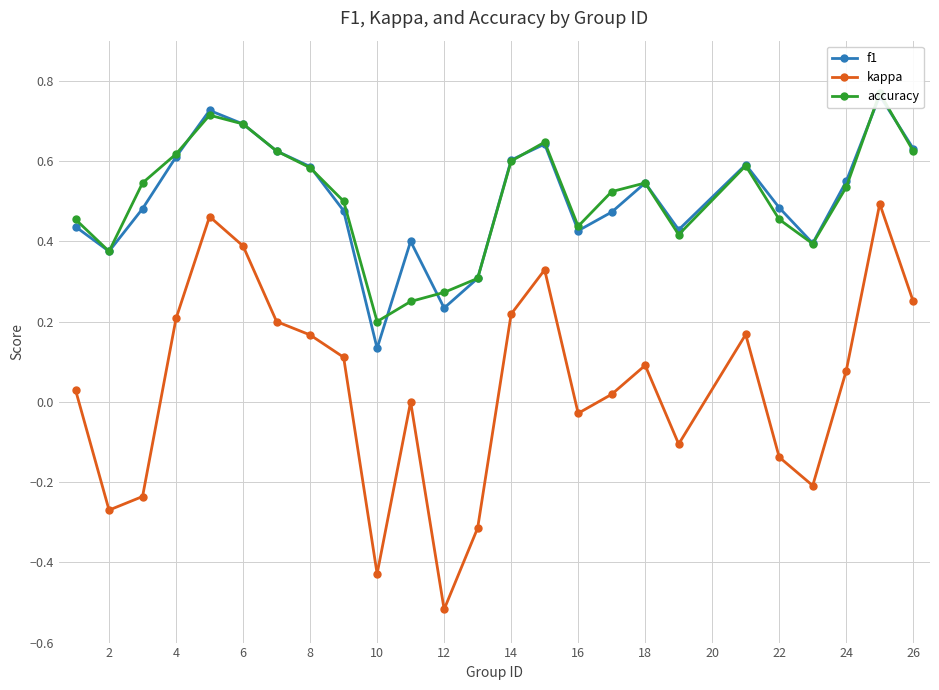

Reading right to left, list all the values displayed in this chart.

f1: 0.6	0.8	0.5	0.4	0.5	0.6	0.4	0.5	0.5	0.4	0.6	0.6	0.3	0.2	0.4	0.1	0.5	0.6	0.6	0.7	0.7	0.6	0.5	0.4	0.4
kappa: 0.2	0.5	0.1	-0.2	-0.1	0.2	-0.1	0.1	0.0	-0.0	0.3	0.2	-0.3	-0.5	0.0	-0.4	0.1	0.2	0.2	0.4	0.5	0.2	-0.2	-0.3	0.0
accuracy: 0.6	0.8	0.5	0.4	0.5	0.6	0.4	0.5	0.5	0.4	0.6	0.6	0.3	0.3	0.2	0.2	0.5	0.6	0.6	0.7	0.7	0.6	0.5	0.4	0.5